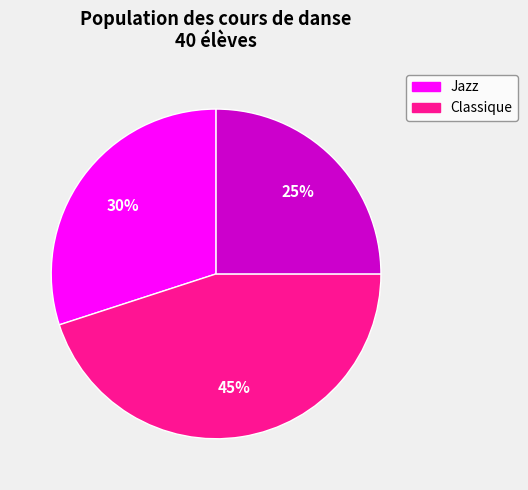

To the nearest percent, what is the average slice percentage?

33%